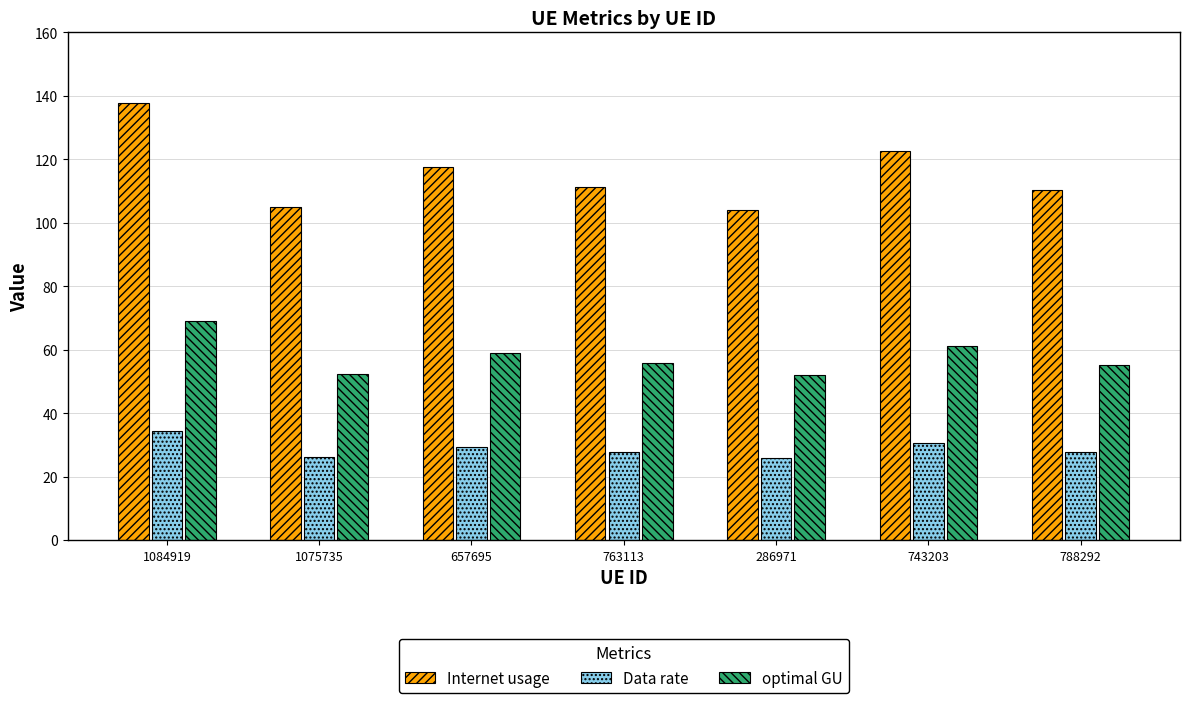

What is the label of the 5th bar from the left?

286971